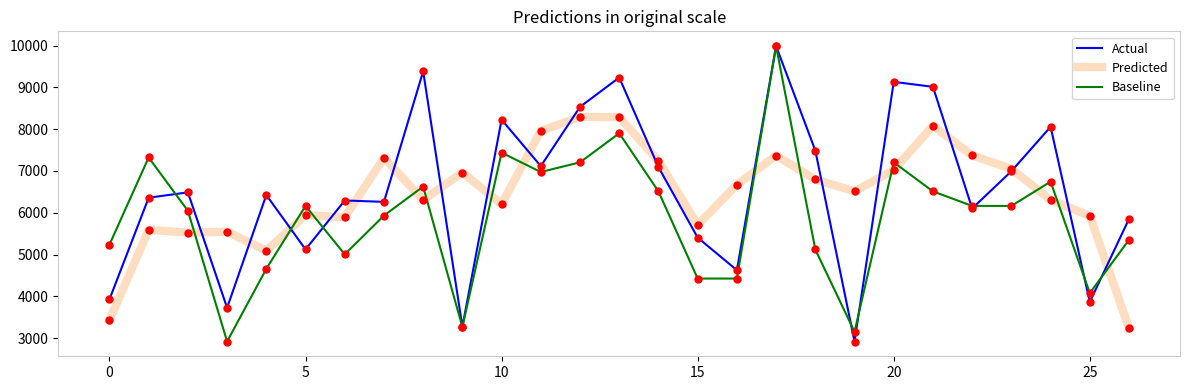

What is the maximum value for Actual?

9990.0